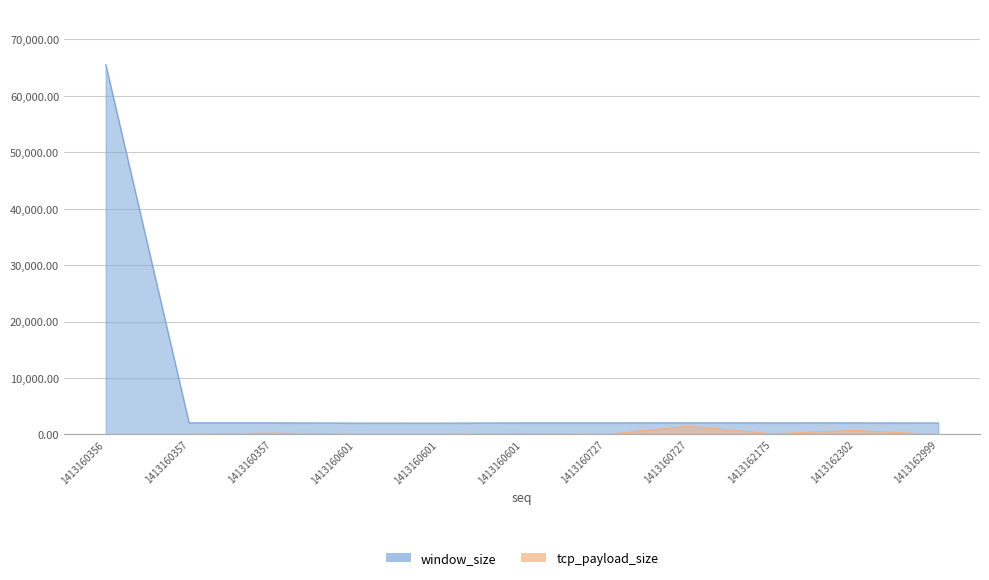

What is the value of the window_size point at the 1st from the left?

65535